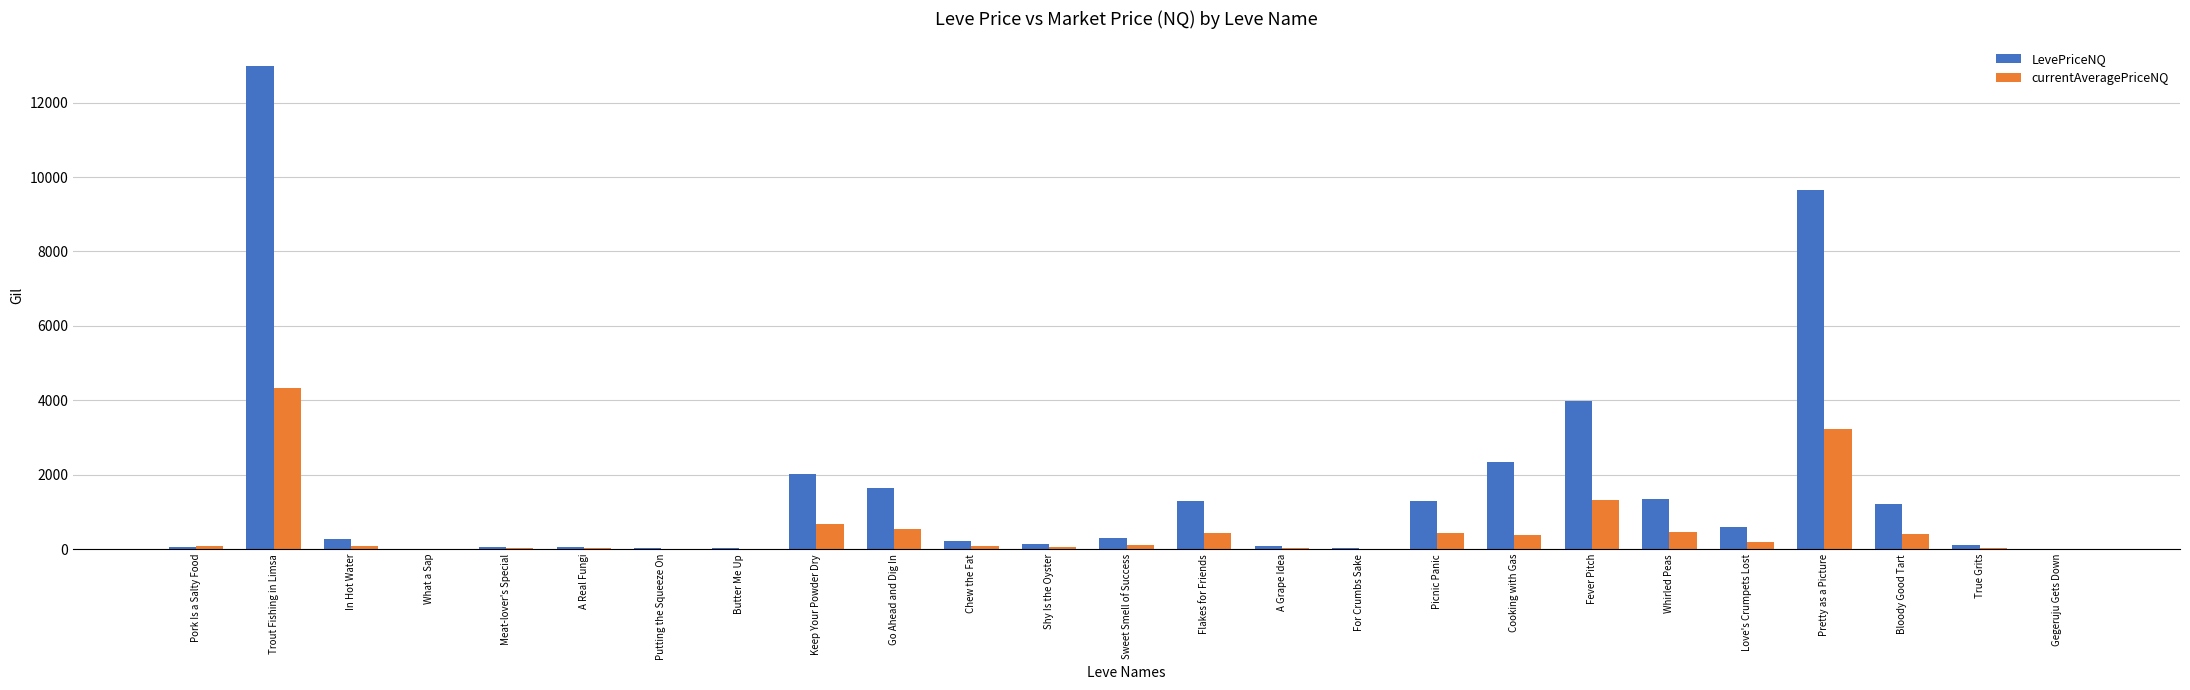

What value does the currentAveragePriceNQ series have at Butter Me Up?

14.0